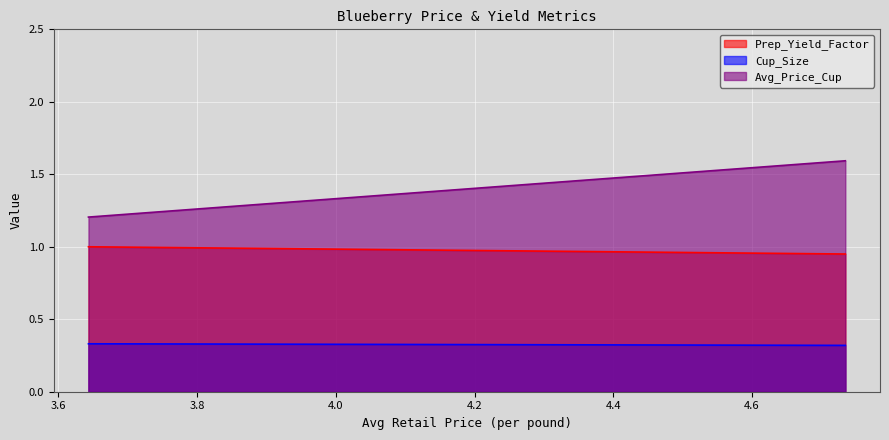

Which has a higher value, 3.643250415913465 or 4.734621689725025?

3.643250415913465